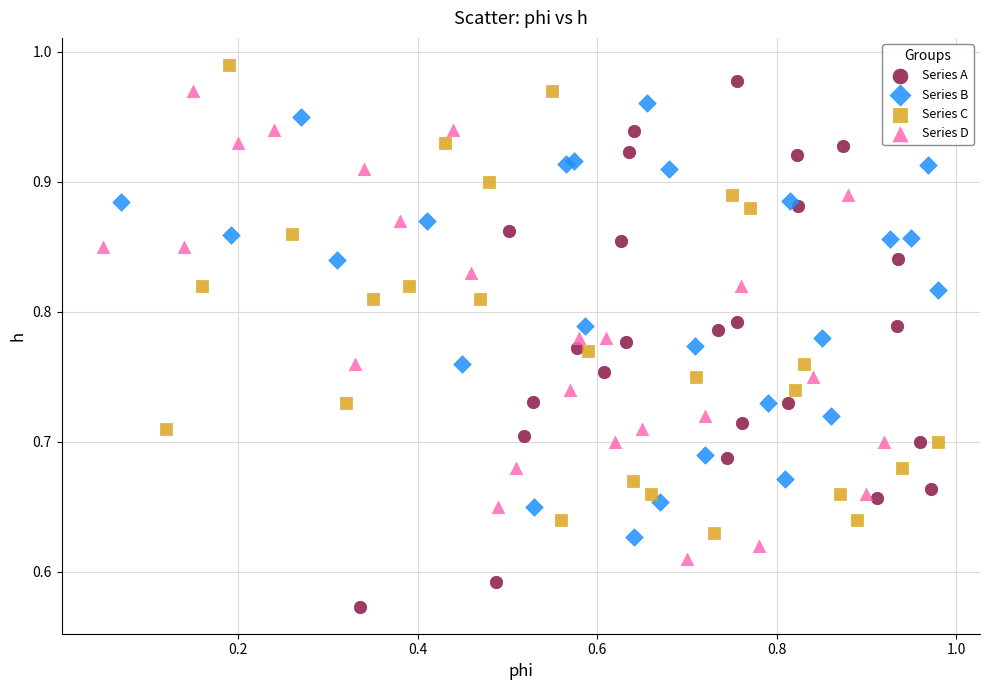

Which series contains the lowest Y value?

Series A